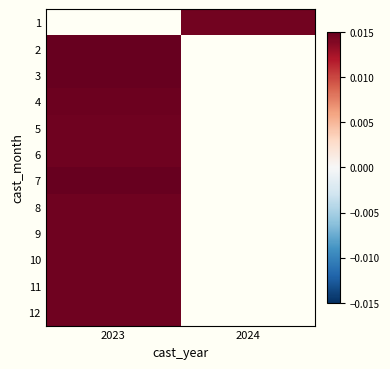

List the labels in order of 6 value, largest first.

2023, 2024